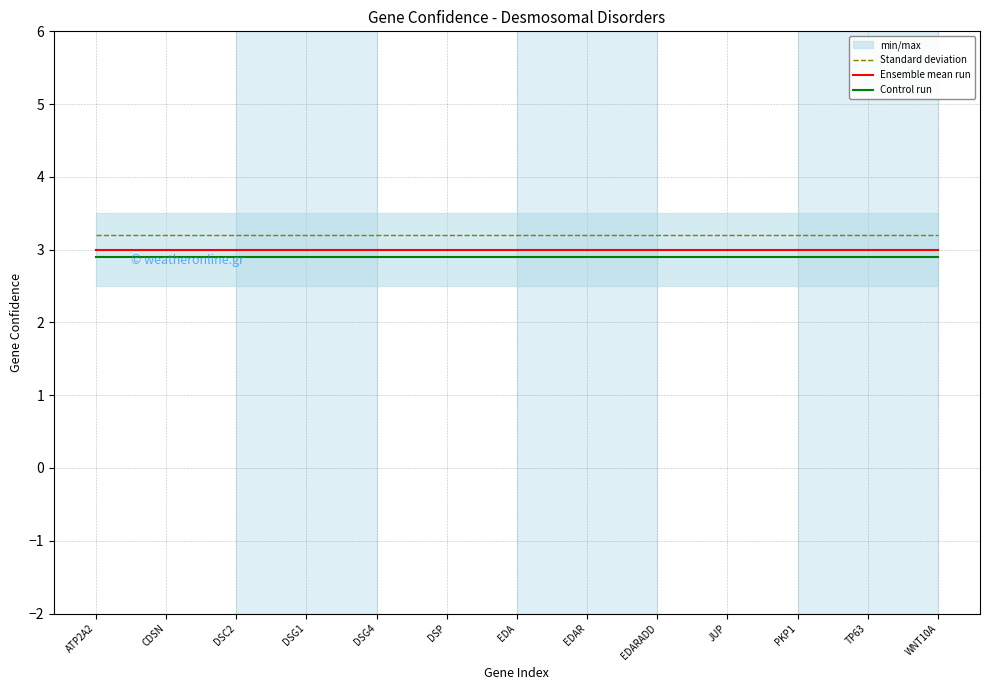

Reading left to right, list all the values displayed in this chart.

Standard deviation: ATP2A2=3.2	CDSN=3.2	DSC2=3.2	DSG1=3.2	DSG4=3.2	DSP=3.2	EDA=3.2	EDAR=3.2	EDARADD=3.2	JUP=3.2	PKP1=3.2	TP63=3.2	WNT10A=3.2
Ensemble mean run: ATP2A2=3.0	CDSN=3.0	DSC2=3.0	DSG1=3.0	DSG4=3.0	DSP=3.0	EDA=3.0	EDAR=3.0	EDARADD=3.0	JUP=3.0	PKP1=3.0	TP63=3.0	WNT10A=3.0
Control run: ATP2A2=2.9	CDSN=2.9	DSC2=2.9	DSG1=2.9	DSG4=2.9	DSP=2.9	EDA=2.9	EDAR=2.9	EDARADD=2.9	JUP=2.9	PKP1=2.9	TP63=2.9	WNT10A=2.9